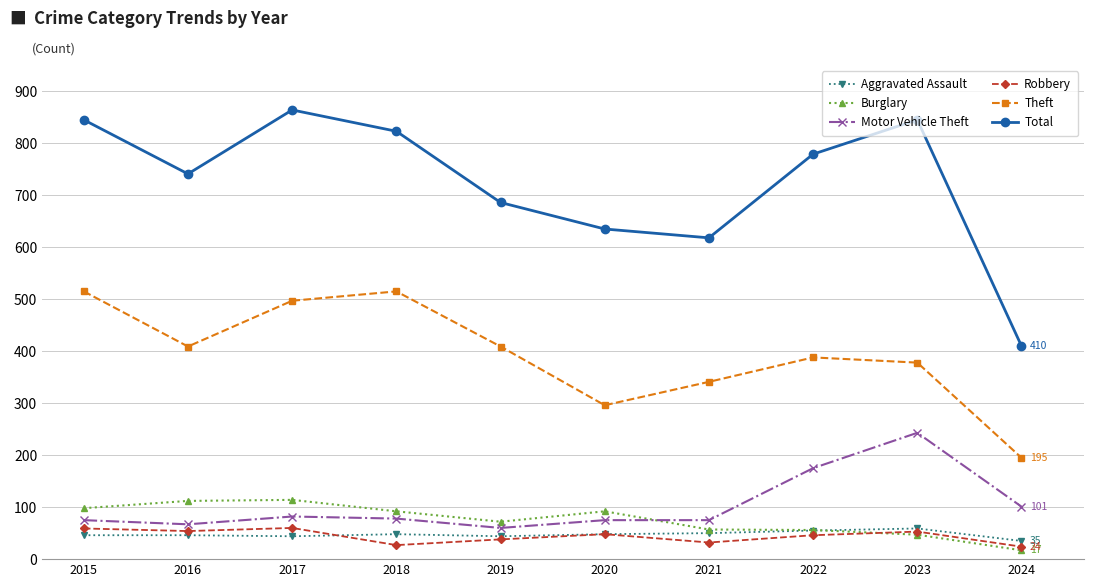

What is the maximum value for Aggravated Assault?

59